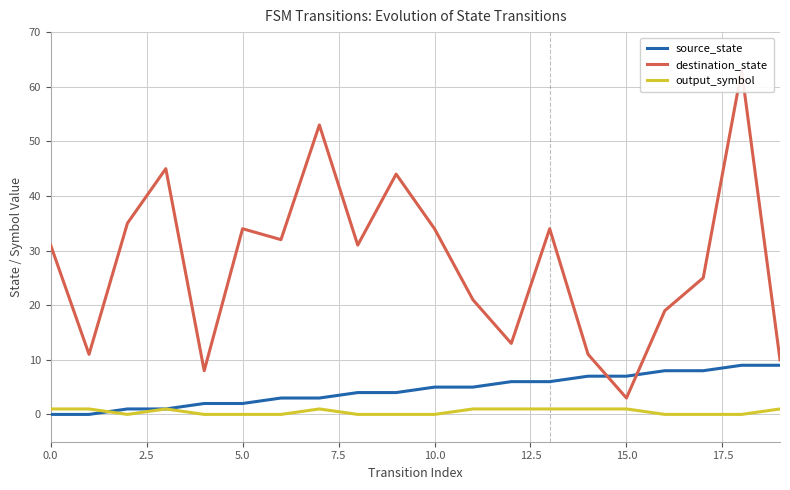

At which label does source_state first exceed 5?

12